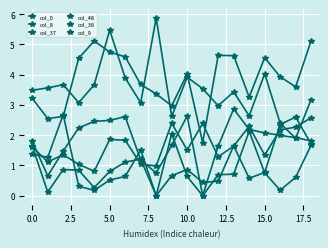

What is the maximum value for col_0?

2.6